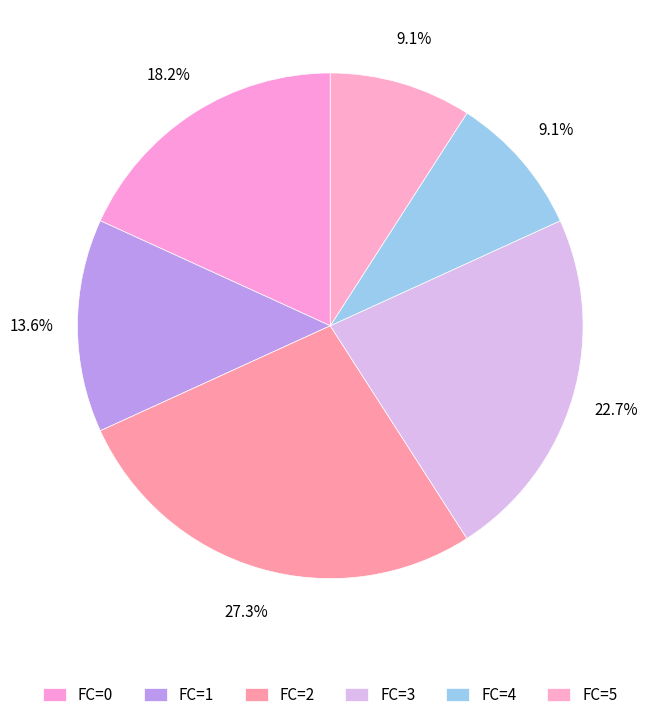

Between FC=3 and FC=5, which is larger?

FC=3